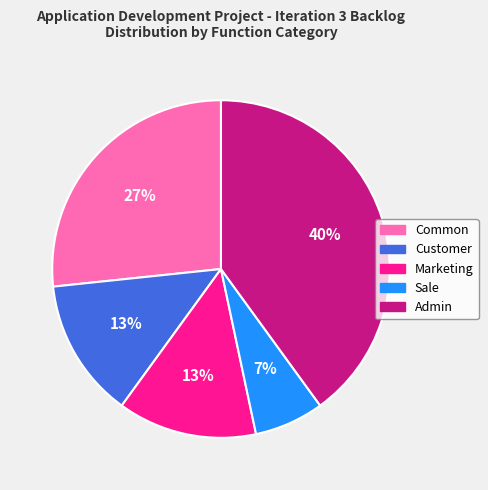

What percentage is the Admin slice, to the nearest percent?

40%